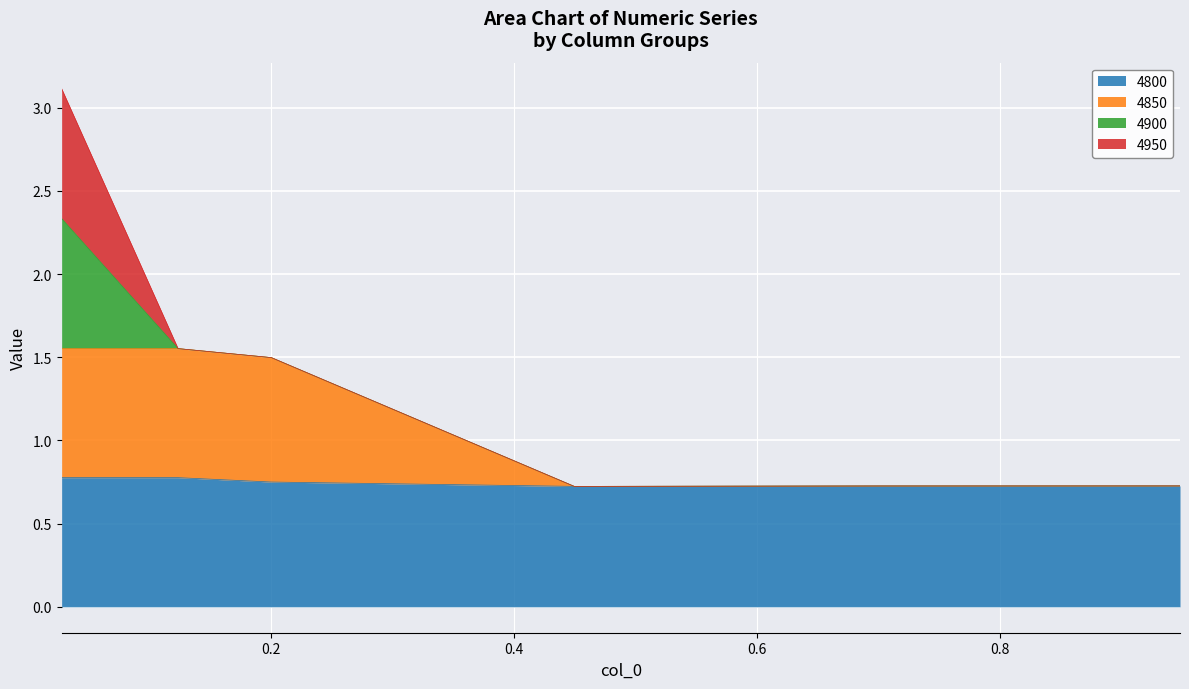

At which category is the sum across all series the highest?

0.0273972602739726